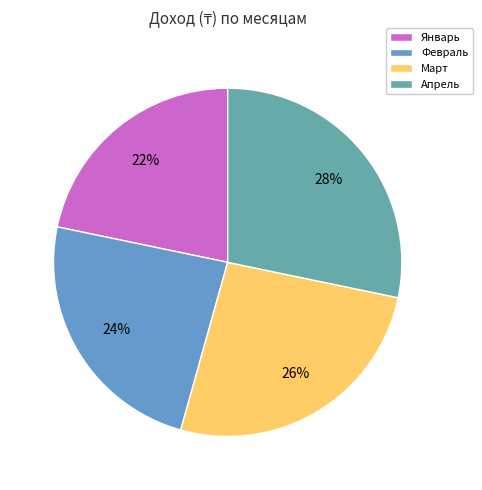

To the nearest percent, what percentage of the pie is Март?

26%